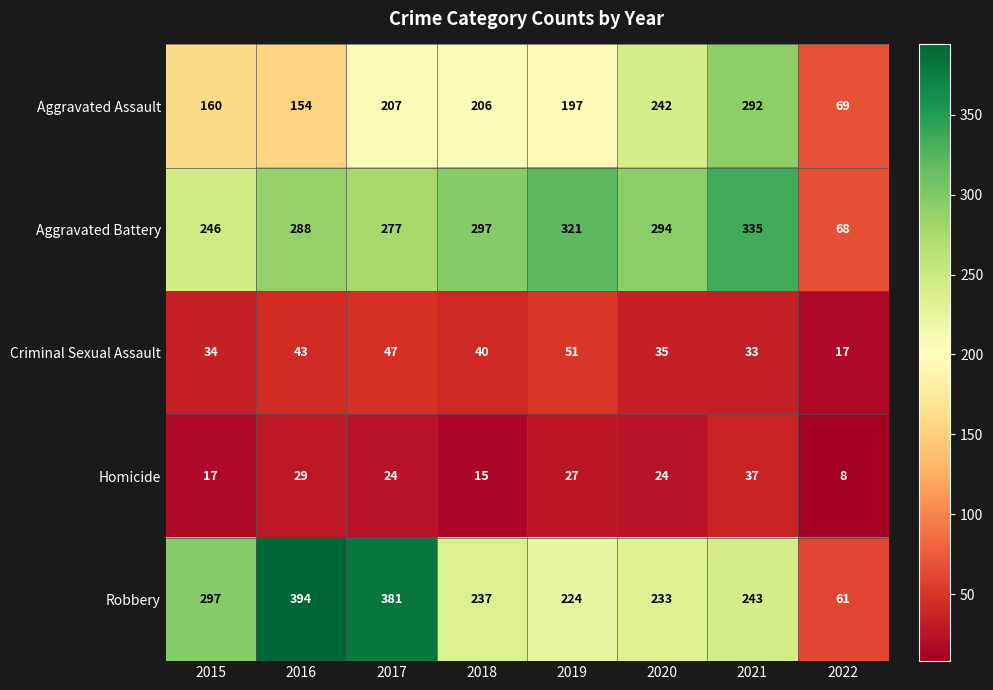

The Robbery series shows 477 at 2015. True or false?

False